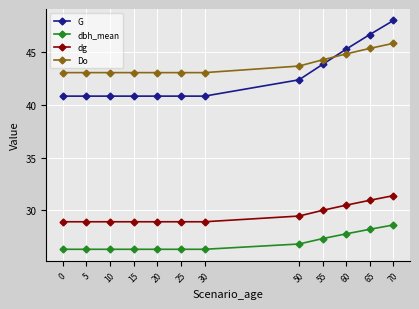

What is the value of the G point at the 5th from the left?

40.8